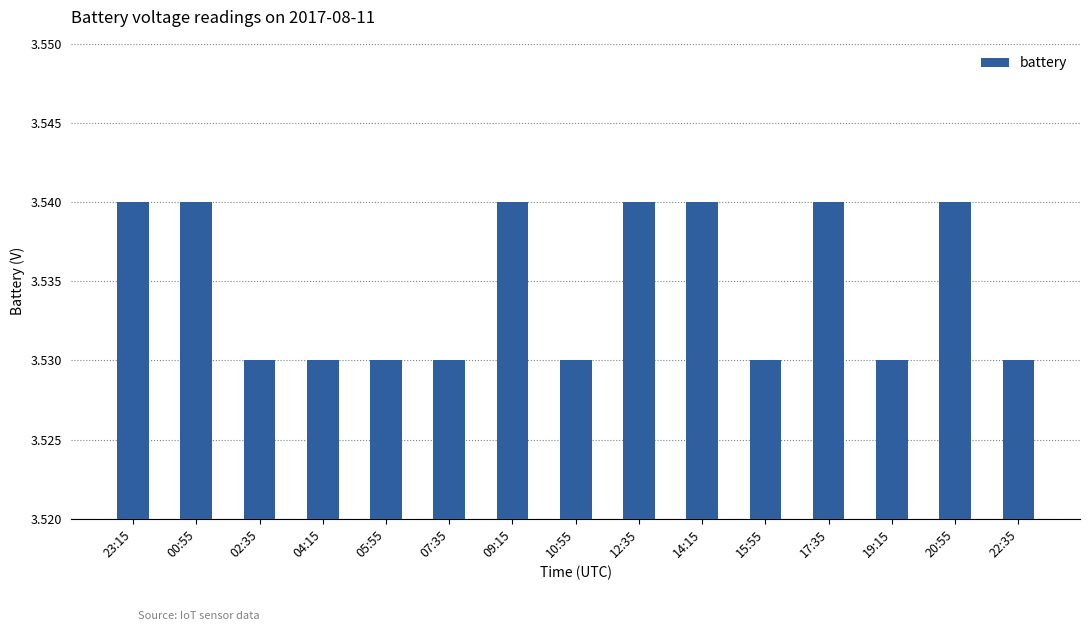

How many values are between 3 and 4?

15